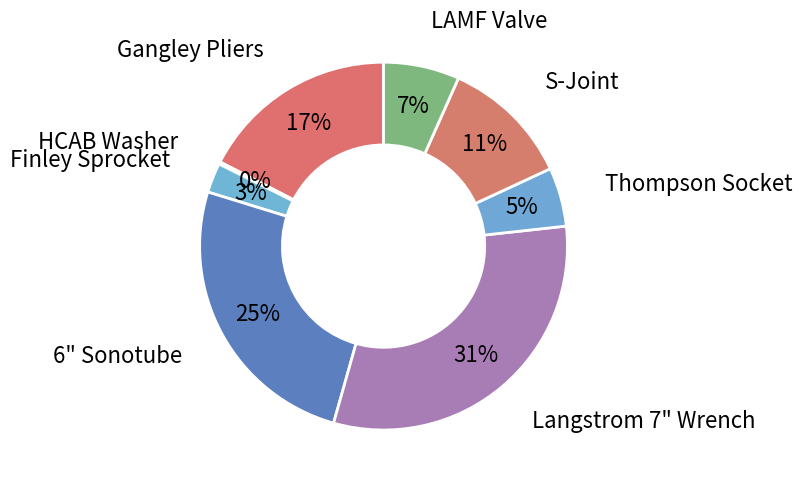

Is the sum of 6" Sonotube and Gangley Pliers greater than half?

No